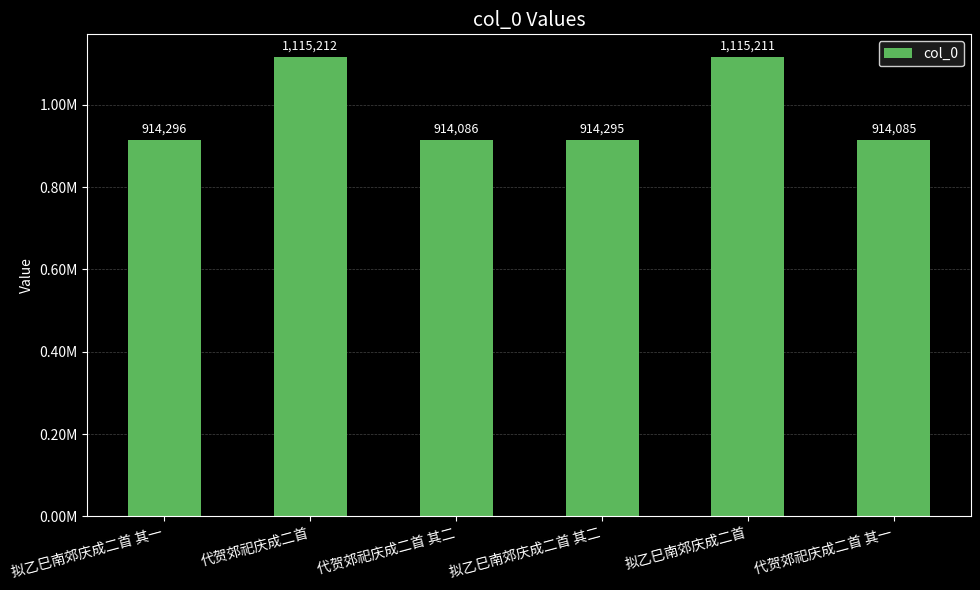

Are the bars horizontal?

No